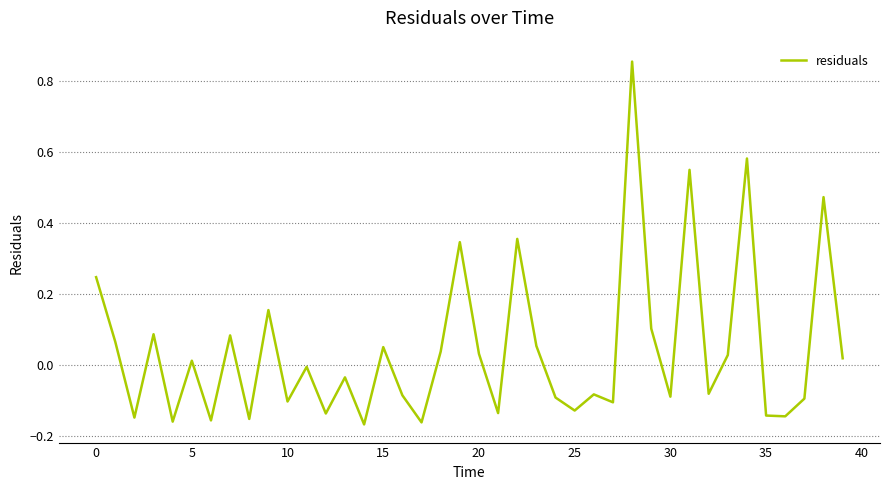

What is the difference between the maximum and minimum values?

1.0